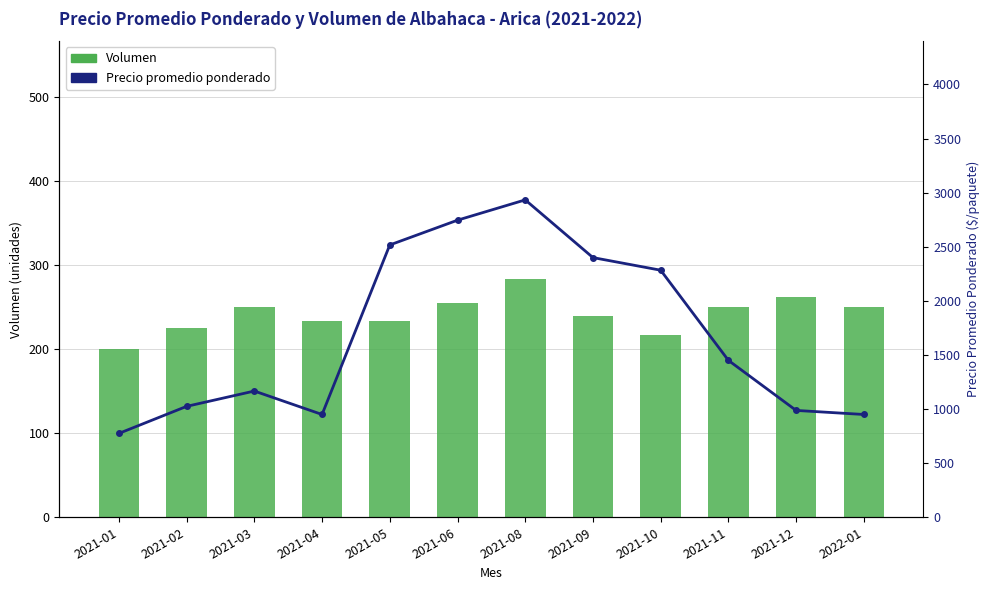

What is the label of the 4th bar from the left?

2021-04